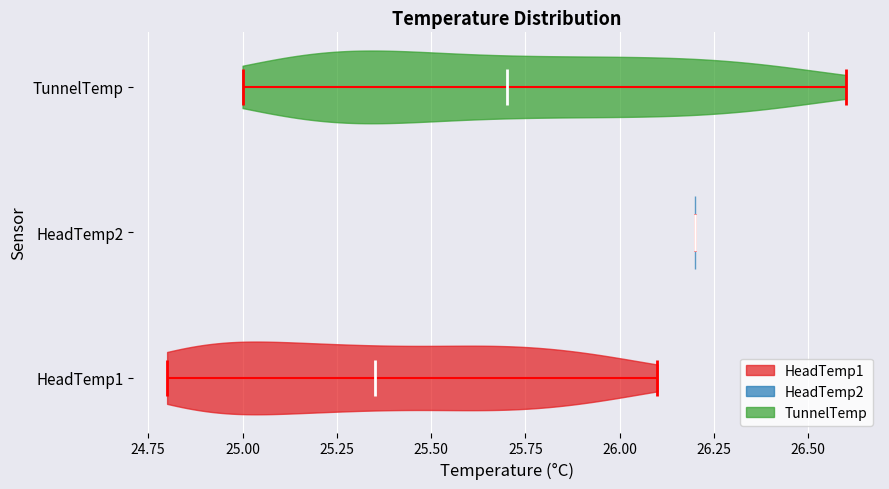

What is the highest point the violin for HeadTemp2 reaches on the x-axis? The values are not printed on the chart, so give them approximately, as read against the axis.

26.20